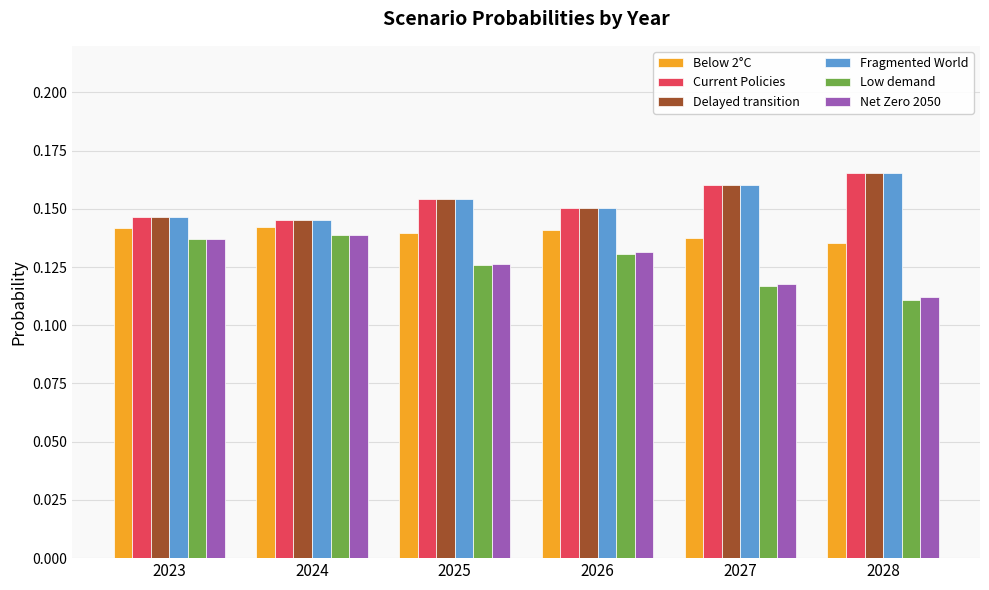

Which series has the largest range (max minus min)?

Low demand